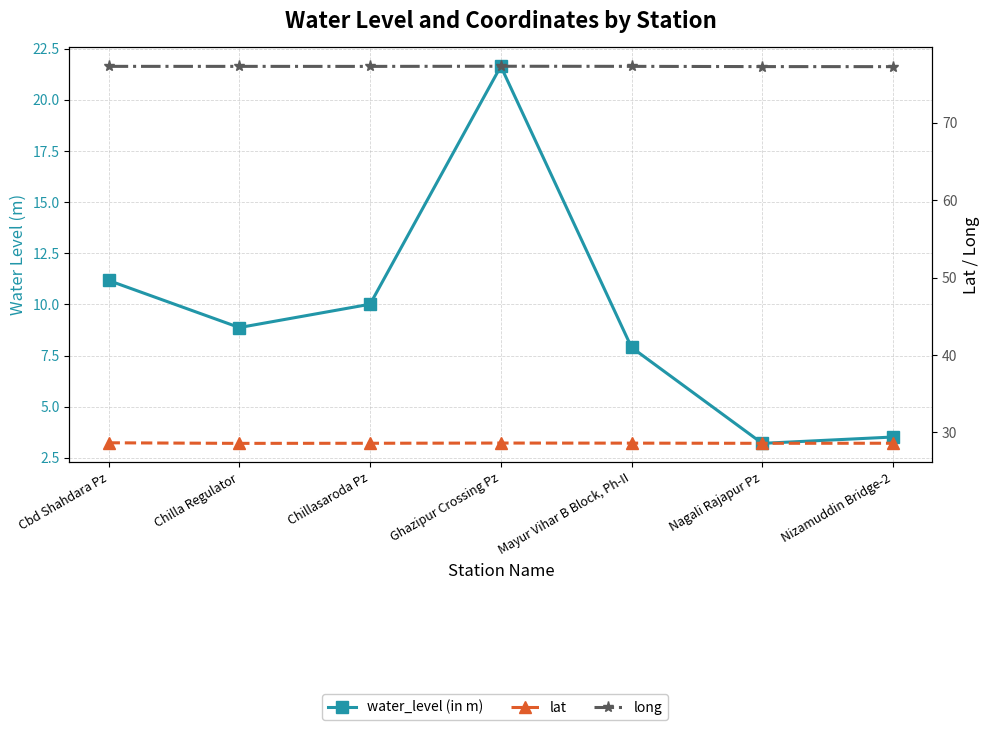

True or false: water_level (in m) has more than 2 points higher than both neighbors.

False